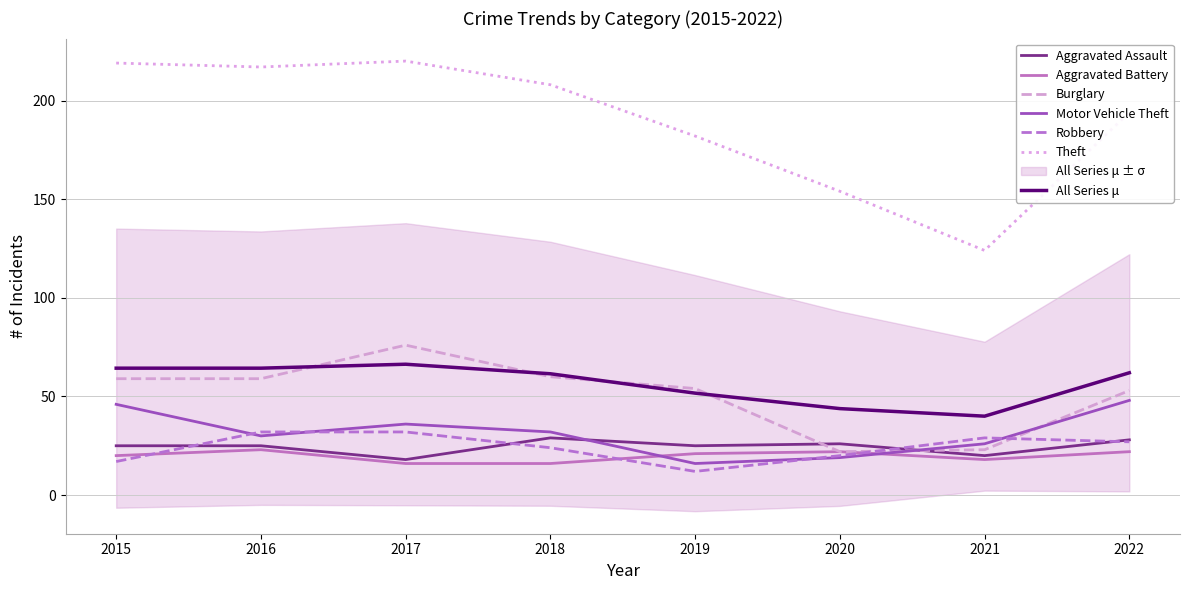

The value of Theft at 2020 is 254. True or false?

False